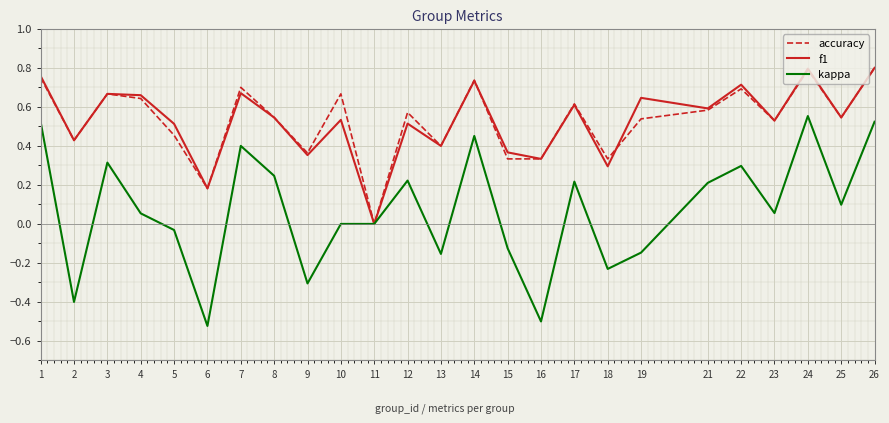

Does the chart display data point markers on the line(s)?

No